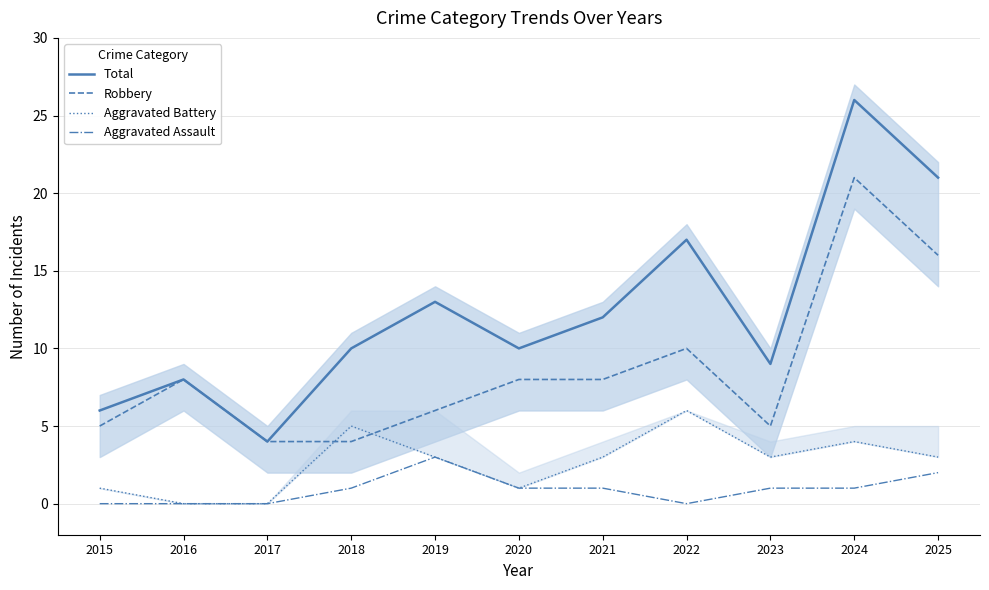

What is the difference between the Aggravated Assault values at 2024 and 2016?

1